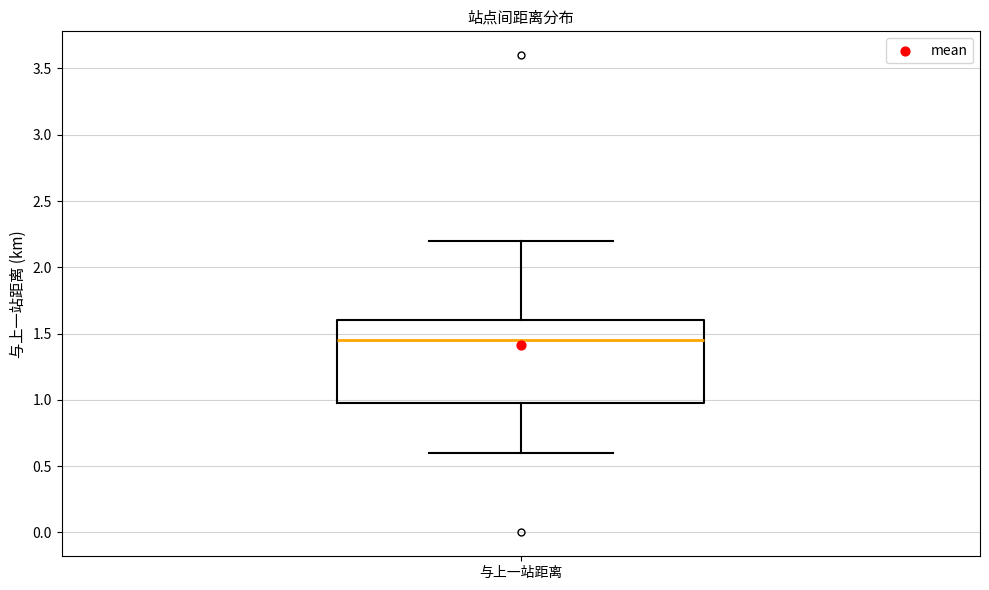

Read this box plot against the y-axis: the position of the median line, the range covered by the box, and the ends of both whiskers. The values are not printed on the chart, so give them approximately, as read against the axis.

median 1.45, box 1.00 to 1.60, whiskers 0.60 to 2.20